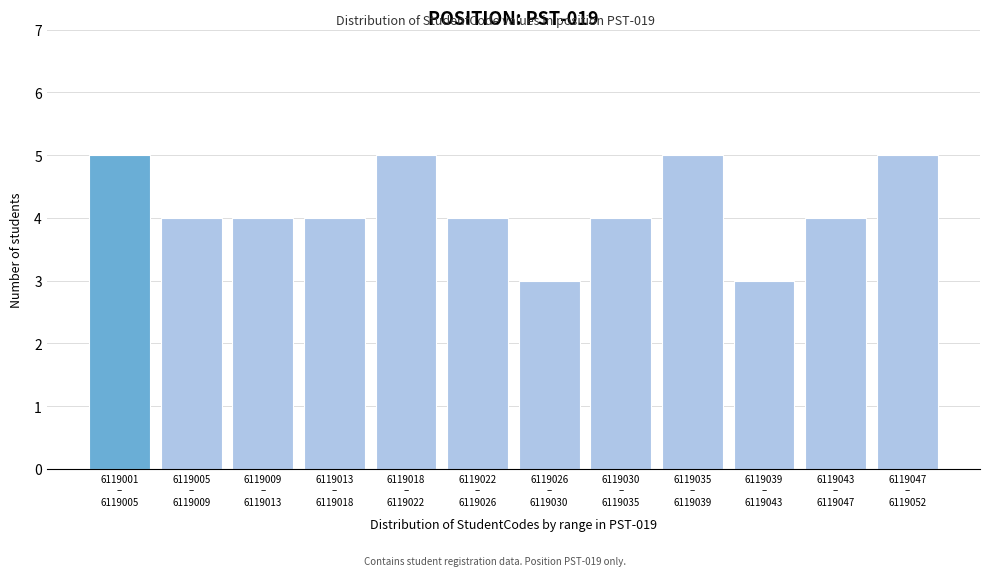

Reading left to right, list all the values displayed in this chart.

5	4	4	4	5	4	3	4	5	3	4	5